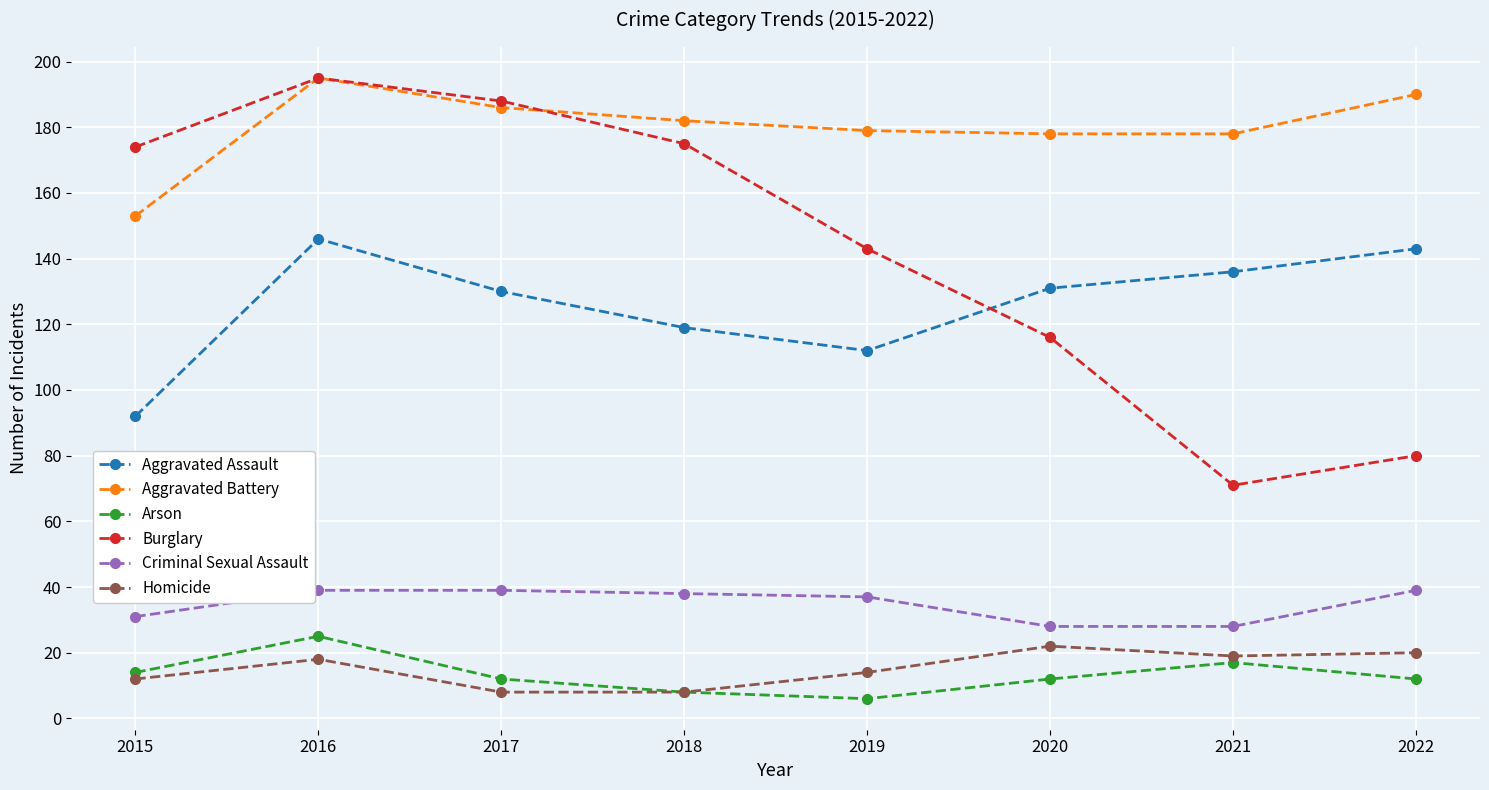

True or false: Arson and Aggravated Assault cross at least once.

False